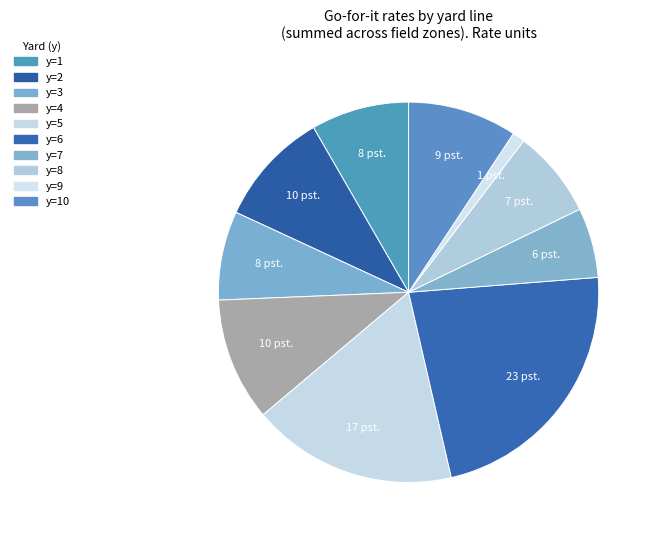

True or false: y=8 accounts for 1% of the total.

False